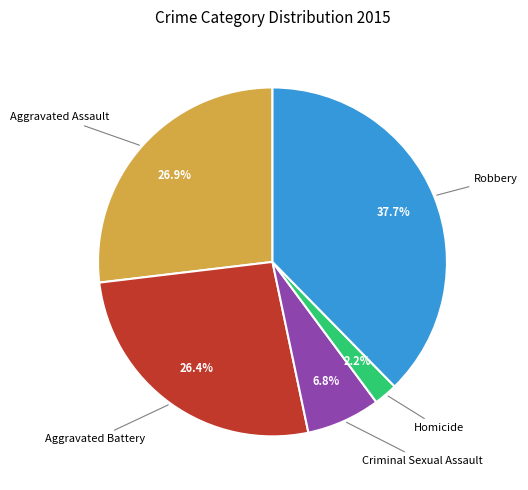

How many segments does this pie chart have?

5